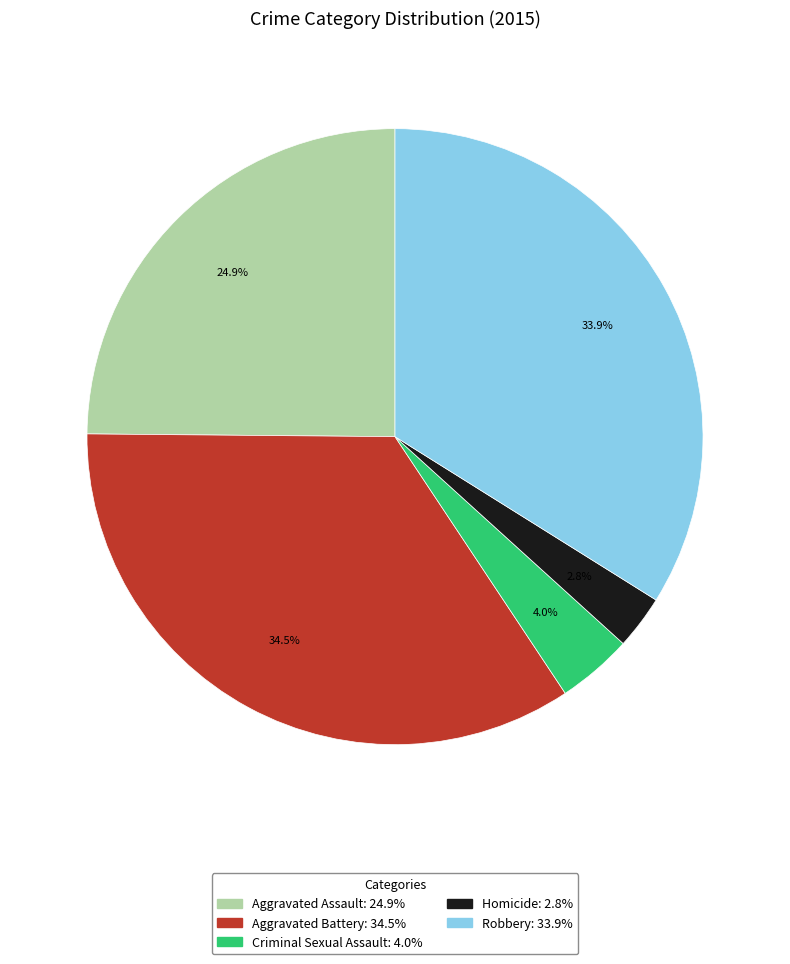

Is there any slice that represents more than half of the pie?

No